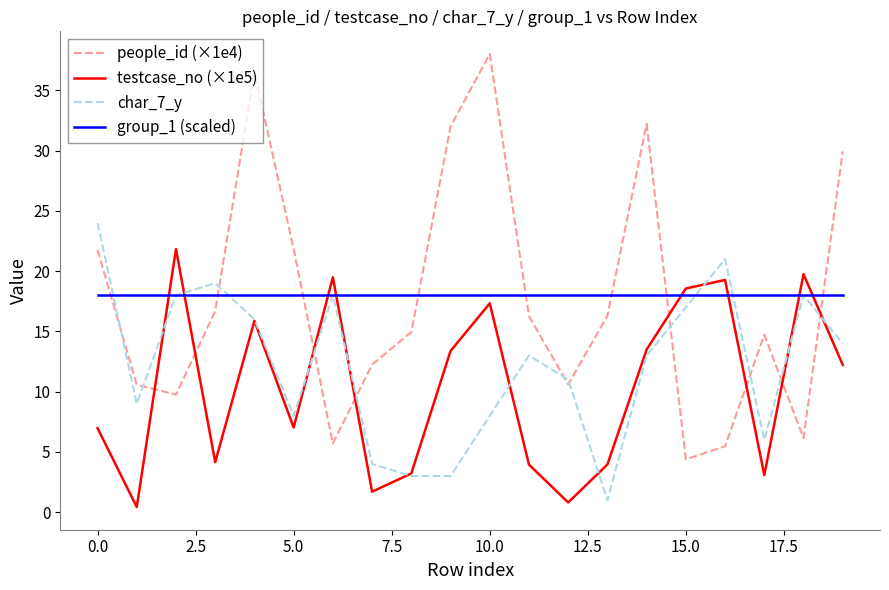

List the series in order of their peak value, lowest first.

group_1 (scaled), testcase_no (×1e5), char_7_y, people_id (×1e4)